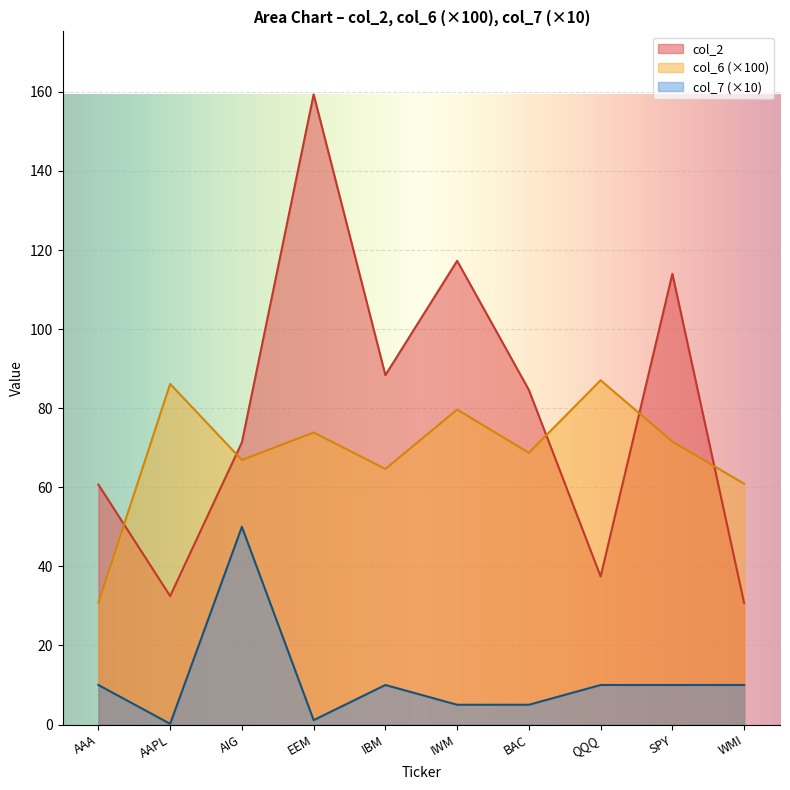

List the series in order of their peak value, highest first.

col_2, col_6 (×100), col_7 (×10)